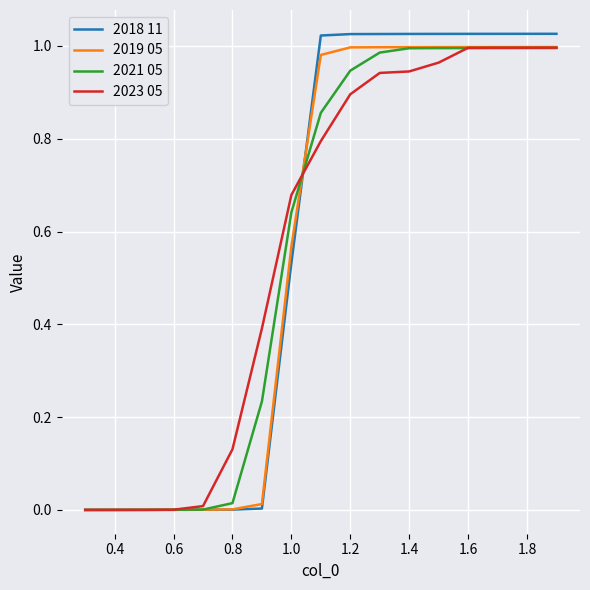

What are all the series names shown in the legend?

2018 11, 2019 05, 2021 05, 2023 05